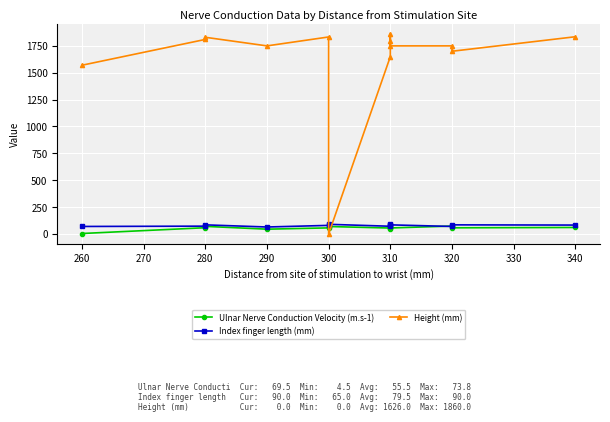

Where do Ulnar Nerve Conduction Velocity (m.s-1) and Height (mm) first cross each other?

300 and 300